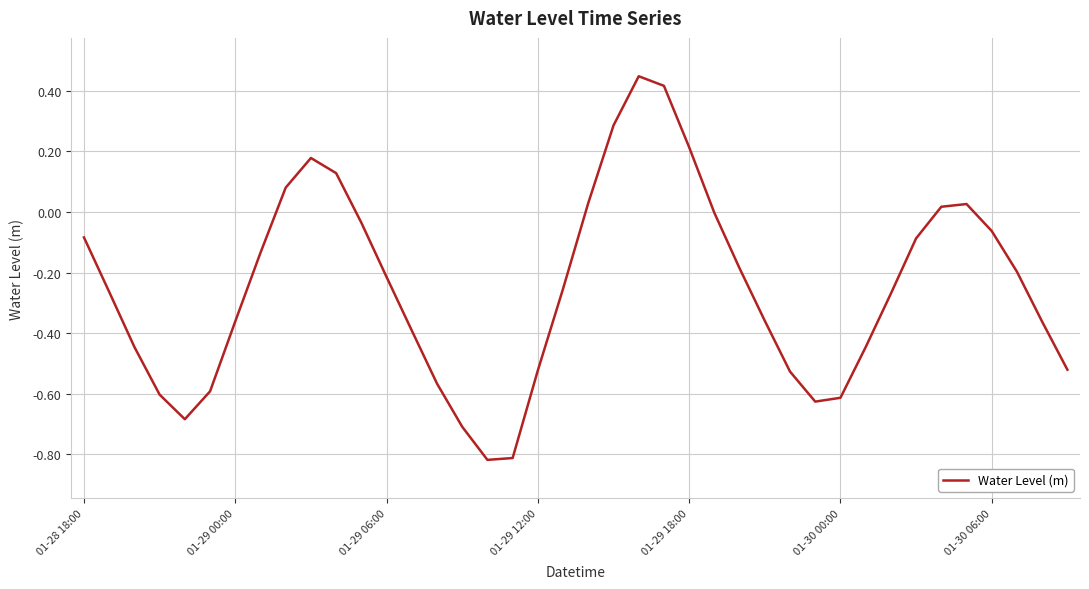

What is the difference between the maximum and minimum values?

1.3